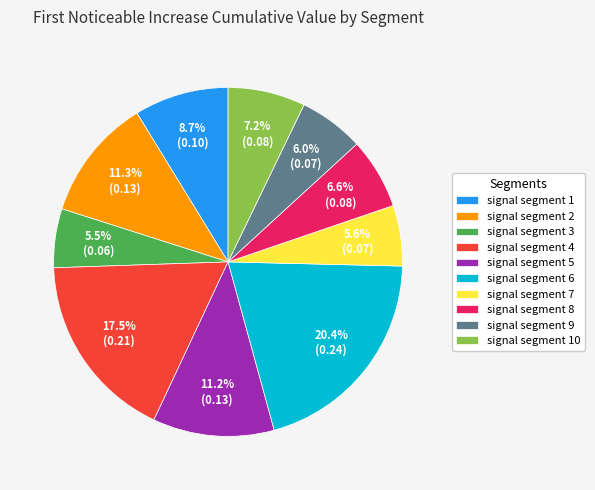

Is there a majority slice in this chart?

No